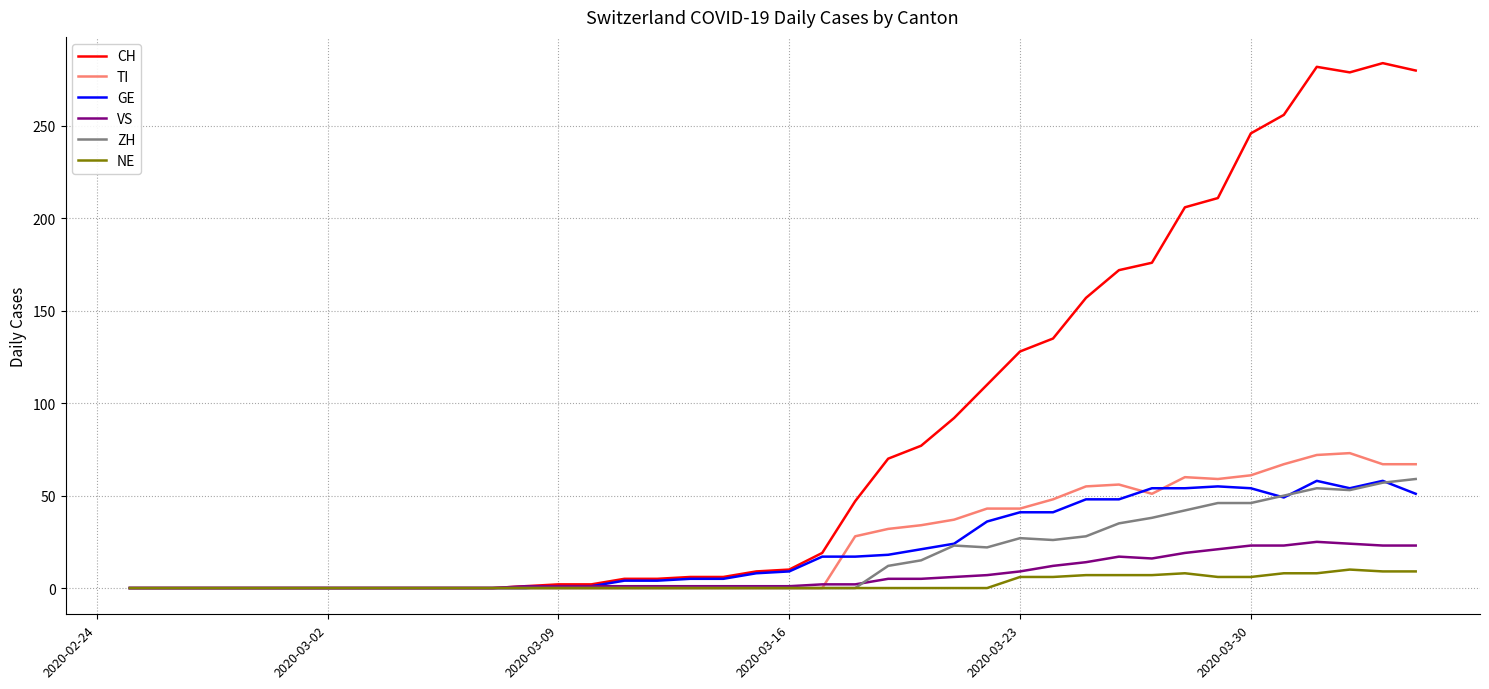

Which series has the largest total across all categories?

CH